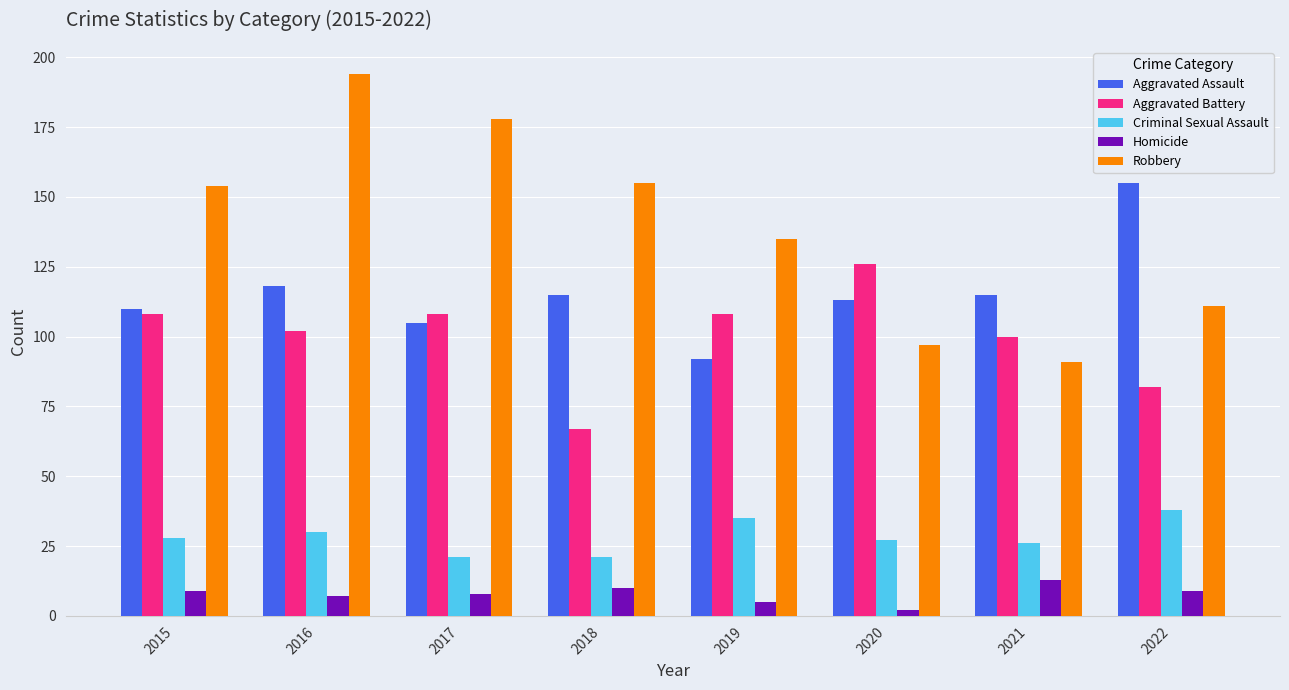

Which series changed the most between 2017 and 2022?

Robbery